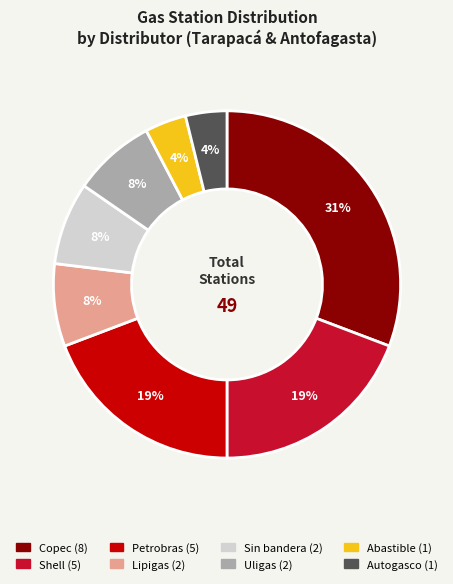

Count the number of slices in the pie.

8